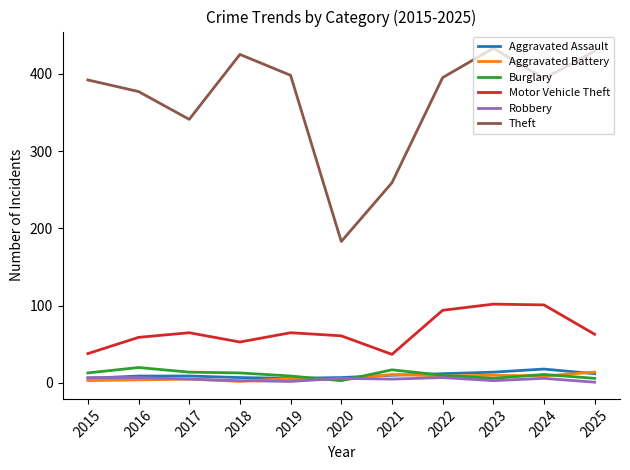

True or false: Aggravated Assault and Theft intersect in this chart.

False